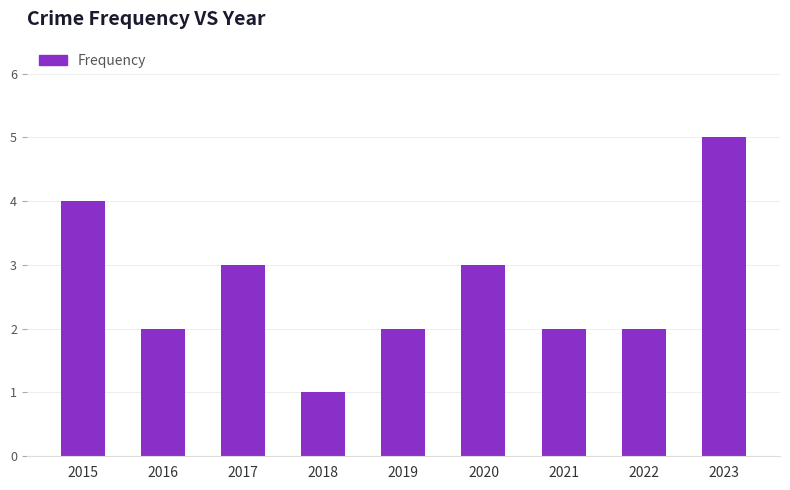

Read the value at 2015.

4